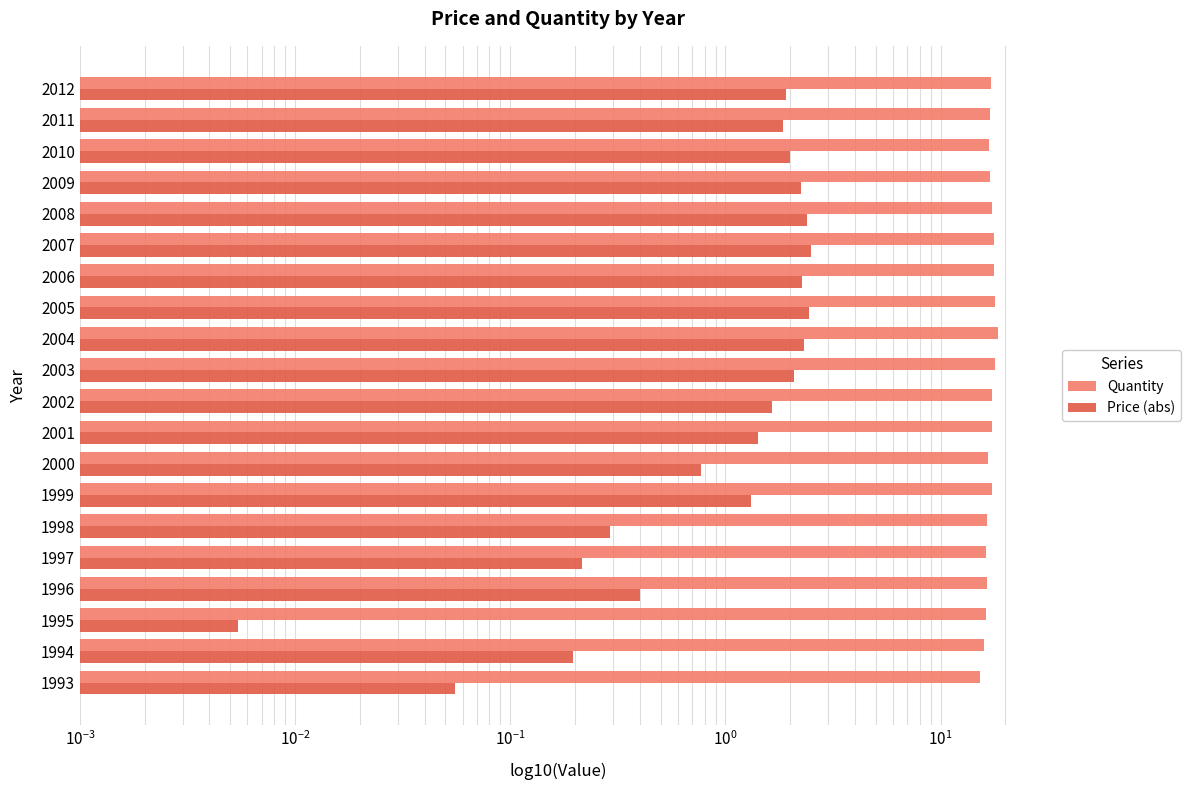

Which series has the largest total across all categories?

Quantity